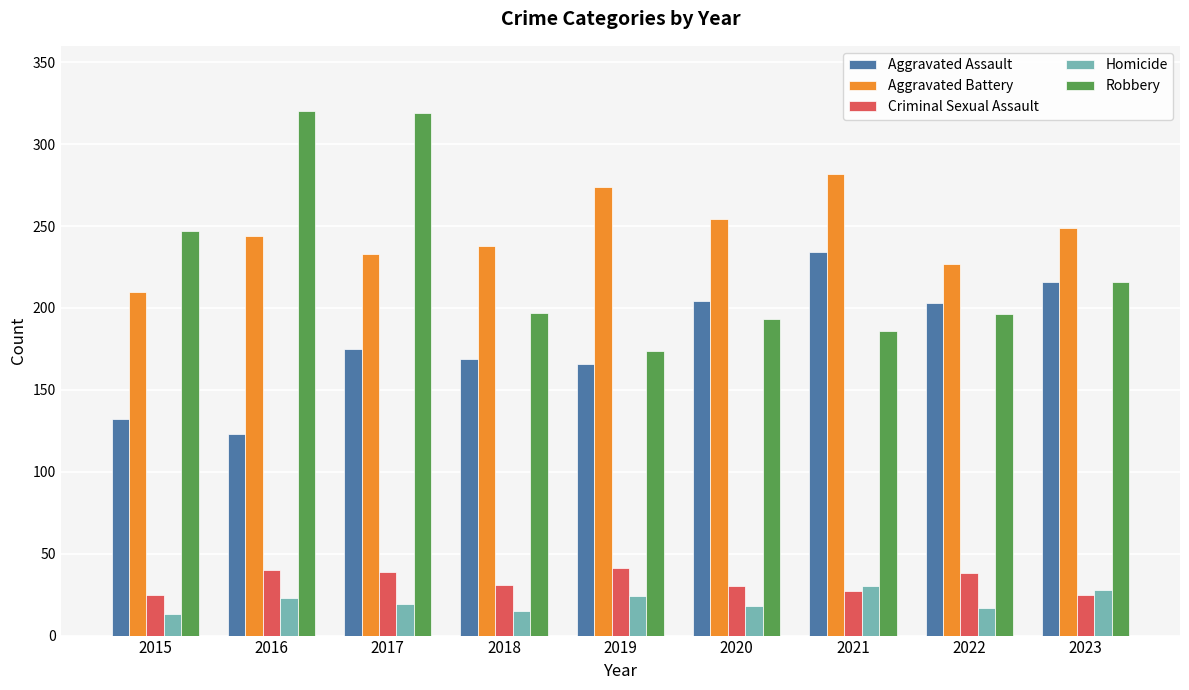

Rank the series at 2018 from highest to lowest value.

Aggravated Battery, Robbery, Aggravated Assault, Criminal Sexual Assault, Homicide